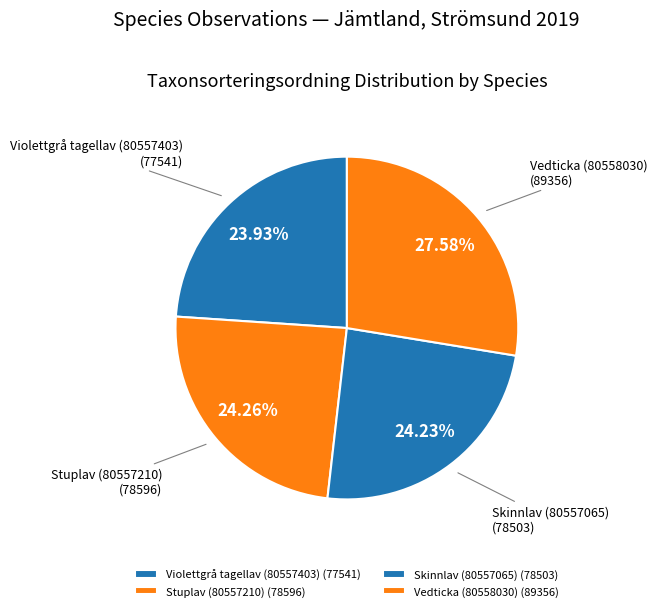

To the nearest percent, what is the combined percentage of Violettgrå tagellav (80557403) and Vedticka (80558030)?

52%